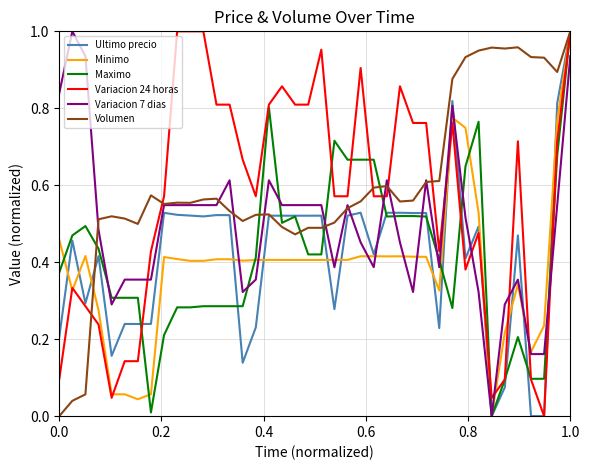

What is the sum of all Volumen values?

24.1